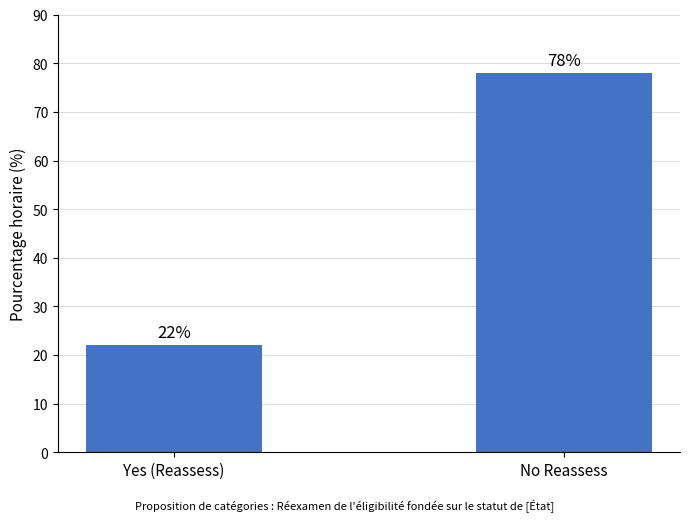

Between Yes (Reassess) and No Reassess, which is larger?

No Reassess